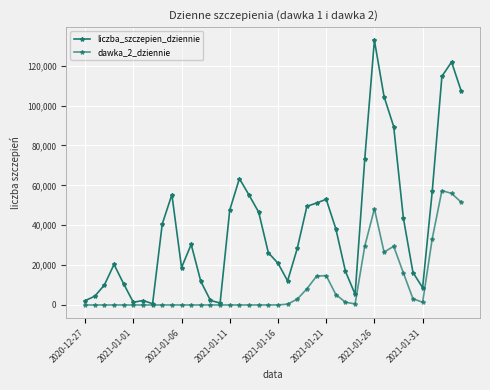

How many series are shown in this chart?

2